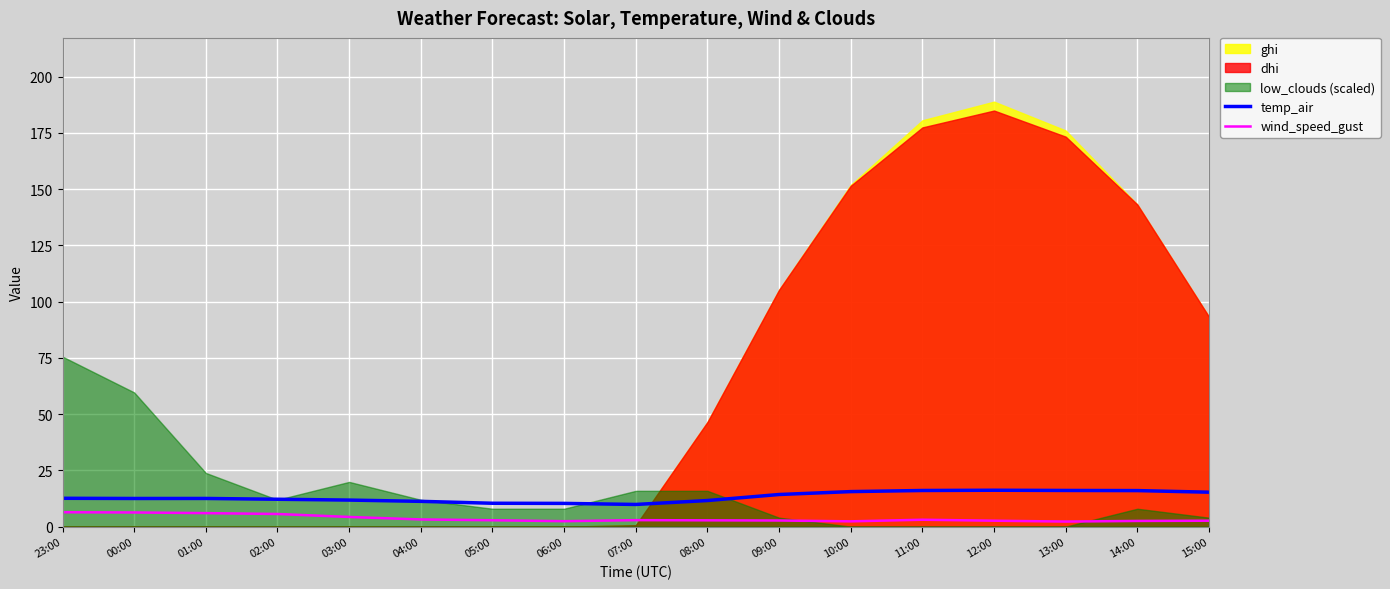

True or false: wind_speed_gust and temp_air cross at least once.

False